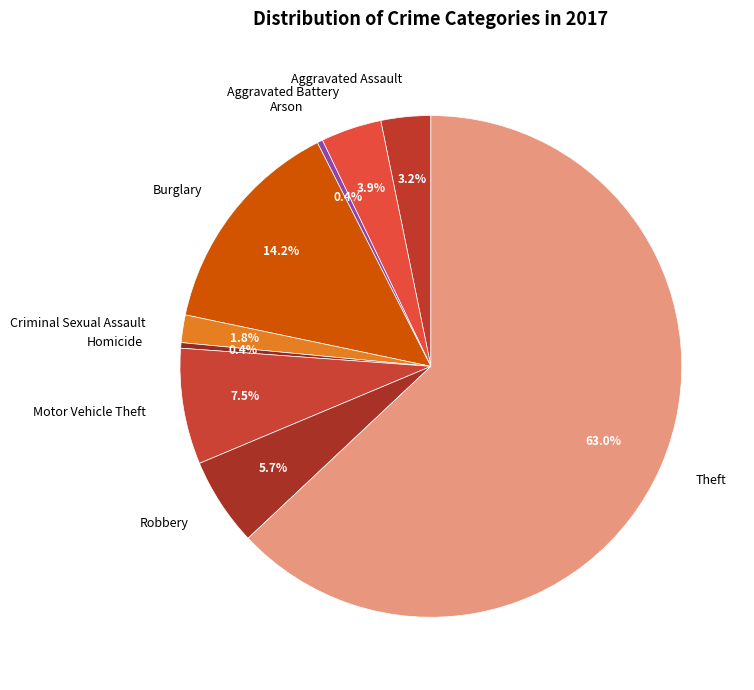

True or false: Aggravated Assault accounts for 3% of the total.

True